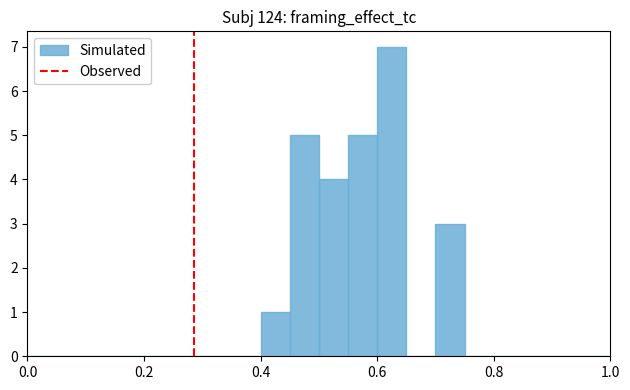

Read against the x-axis, roughly where is the centre of the tallest bar?

0.62